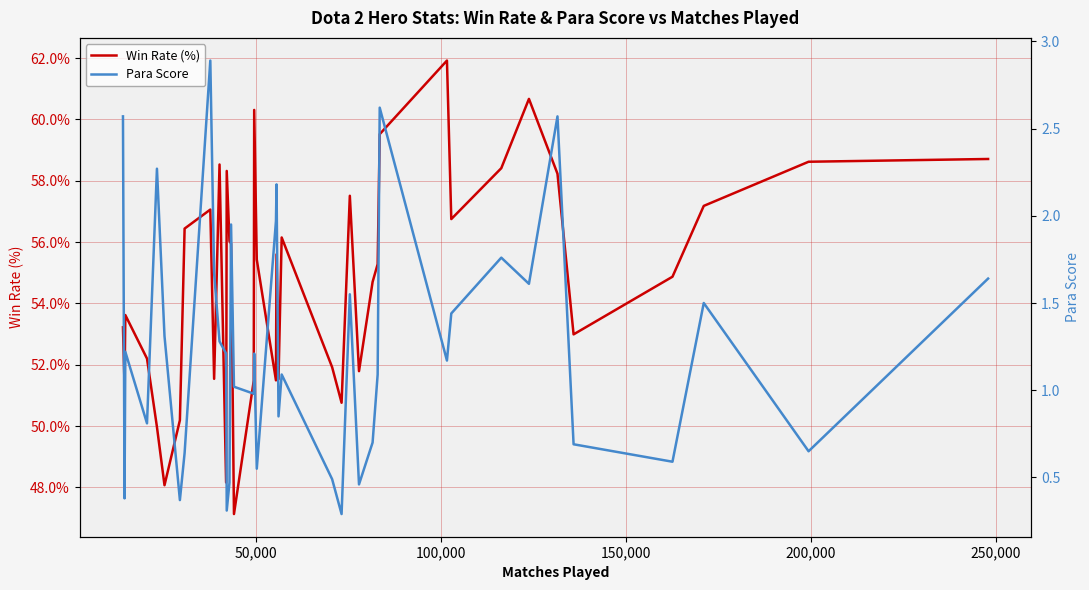

True or false: Para Score and Win Rate (%) cross at least once.

False